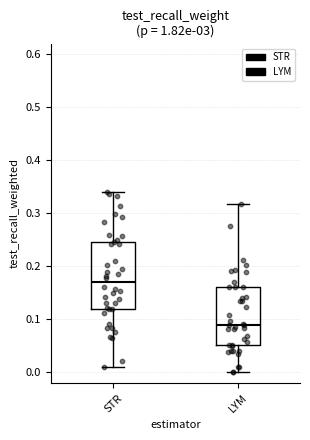

Reading left to right, transcribe this box plot: for each box, give where its median line is, the range the box spans, and where its two whiskers end, as read against the y-axis. The values are not printed on the chart, so give them approximately, as read against the axis.

STR: median 0.17, box 0.12 to 0.25, whiskers 0.01 to 0.34
LYM: median 0.09, box 0.05 to 0.16, whiskers 0.00 to 0.32